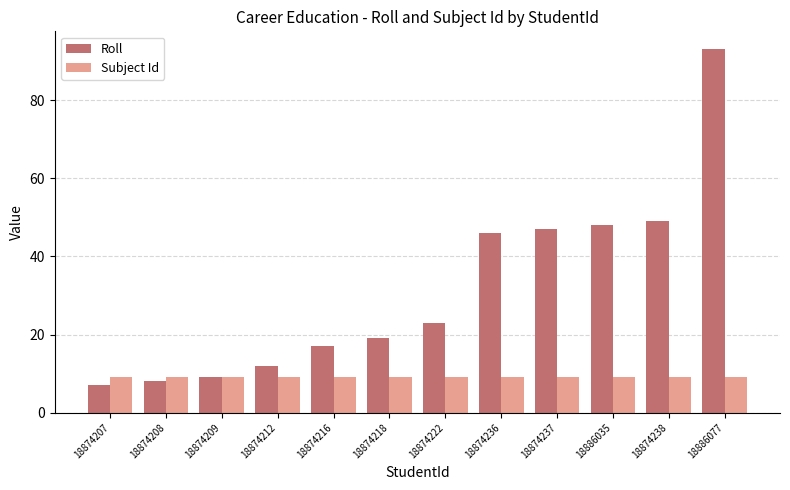

What is the label of the 4th bar from the right?

18874237